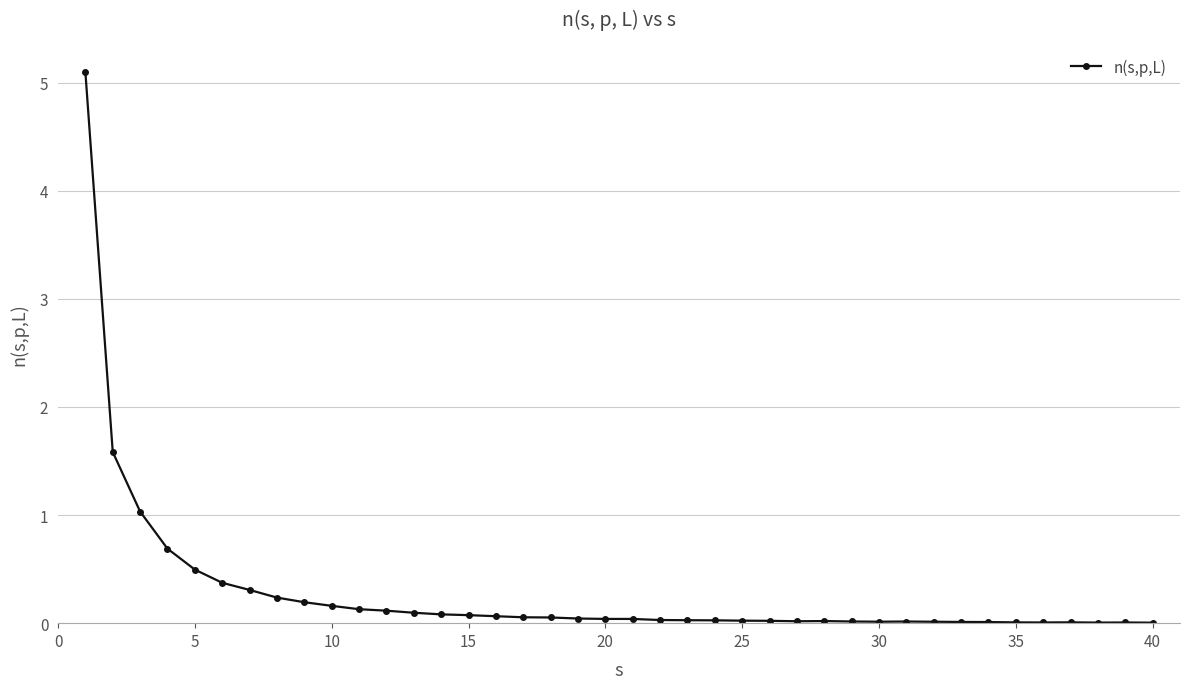

How many categories are shown in the chart?

40